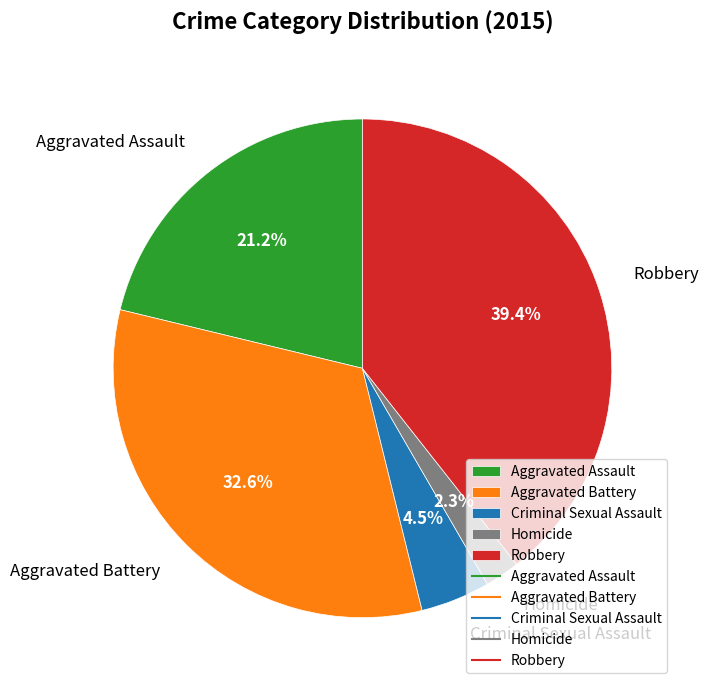

To the nearest percent, what percentage of the pie is Aggravated Assault?

21%